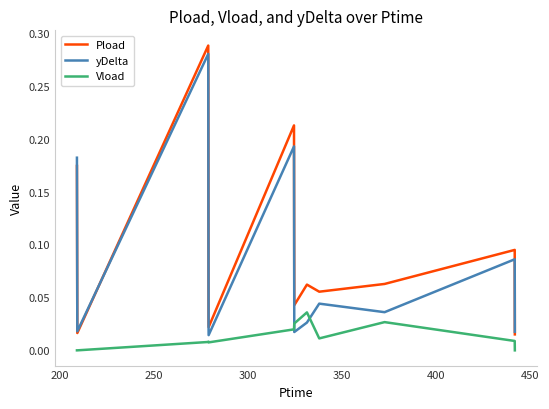

Rank the series by their average value, from highest to lowest.

Pload, yDelta, Vload